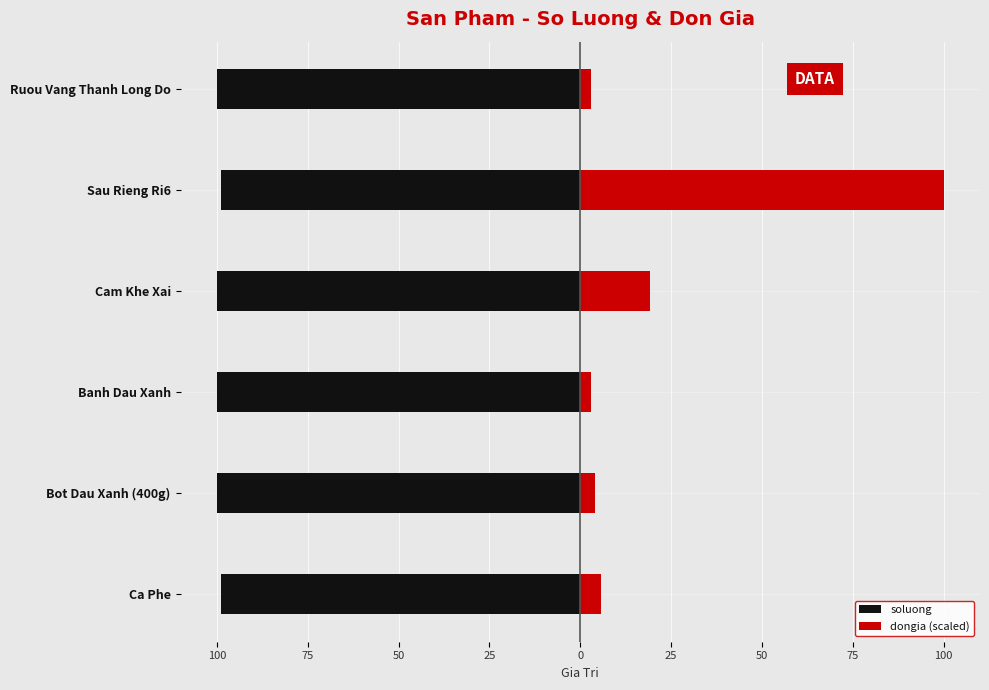

What is the value of the dongia (scaled) bar at the 5th from the left?

100.0